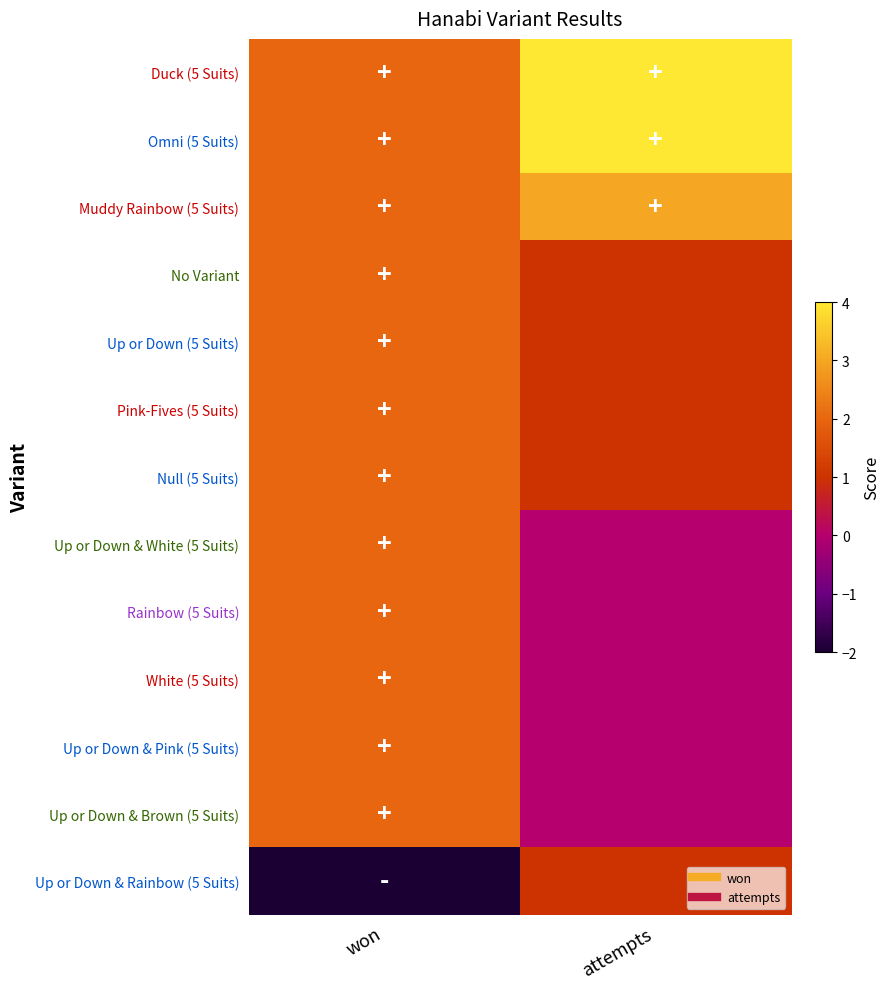

Reading right to left, transcribe all the data shown in this chart.

Duck (5 Suits): attempts=4	won=2
Omni (5 Suits): attempts=4	won=2
Muddy Rainbow (5 Suits): attempts=3	won=2
No Variant: attempts=1	won=2
Up or Down (5 Suits): attempts=1	won=2
Pink-Fives (5 Suits): attempts=1	won=2
Null (5 Suits): attempts=1	won=2
Up or Down & White (5 Suits): attempts=0	won=2
Rainbow (5 Suits): attempts=0	won=2
White (5 Suits): attempts=0	won=2
Up or Down & Pink (5 Suits): attempts=0	won=2
Up or Down & Brown (5 Suits): attempts=0	won=2
Up or Down & Rainbow (5 Suits): attempts=1	won=-2